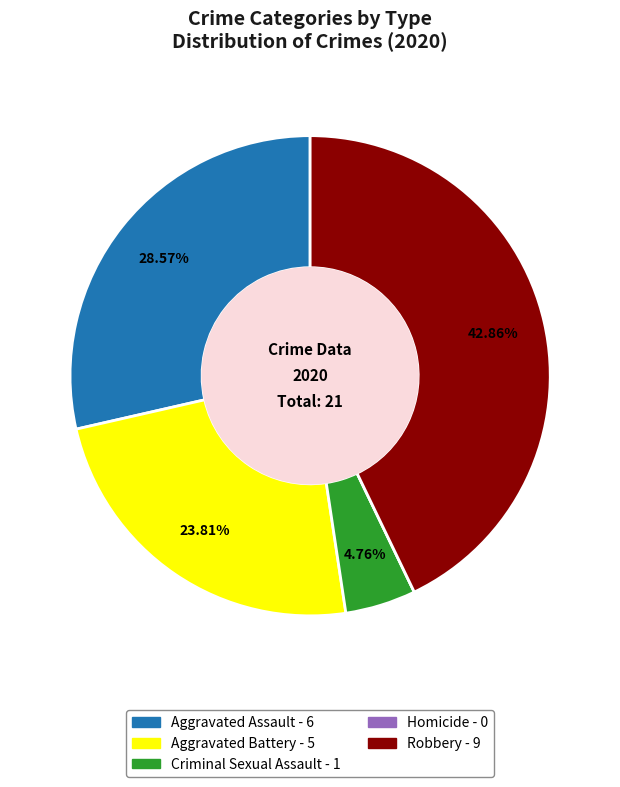

Combined, do Robbery and Criminal Sexual Assault account for over 50%?

No